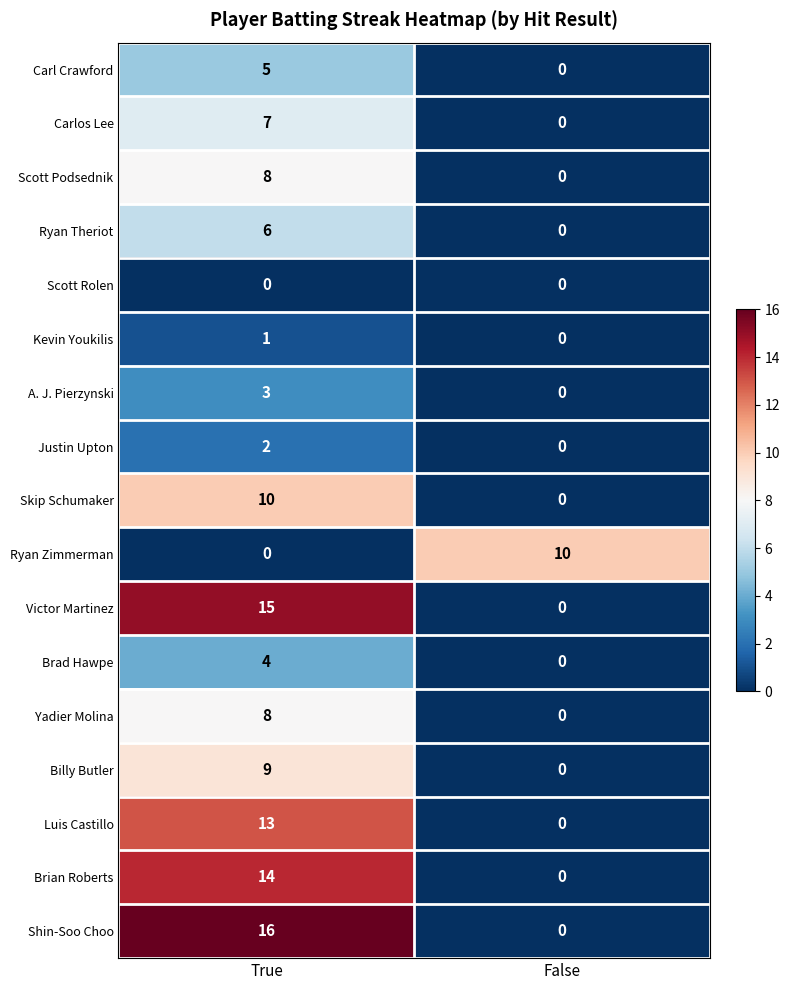

How many distinct data groups are displayed?

17